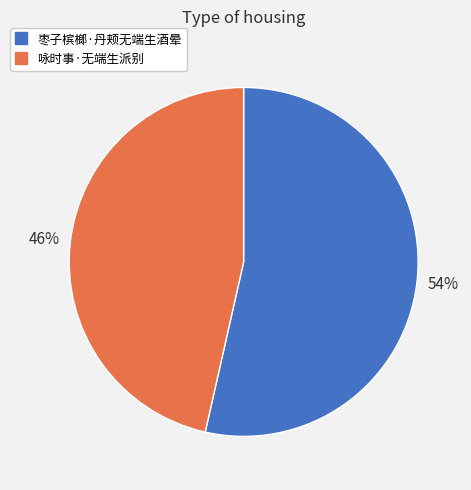

Is it true that 枣子槟榔·丹颊无端生酒晕 is 54% of the pie?

True